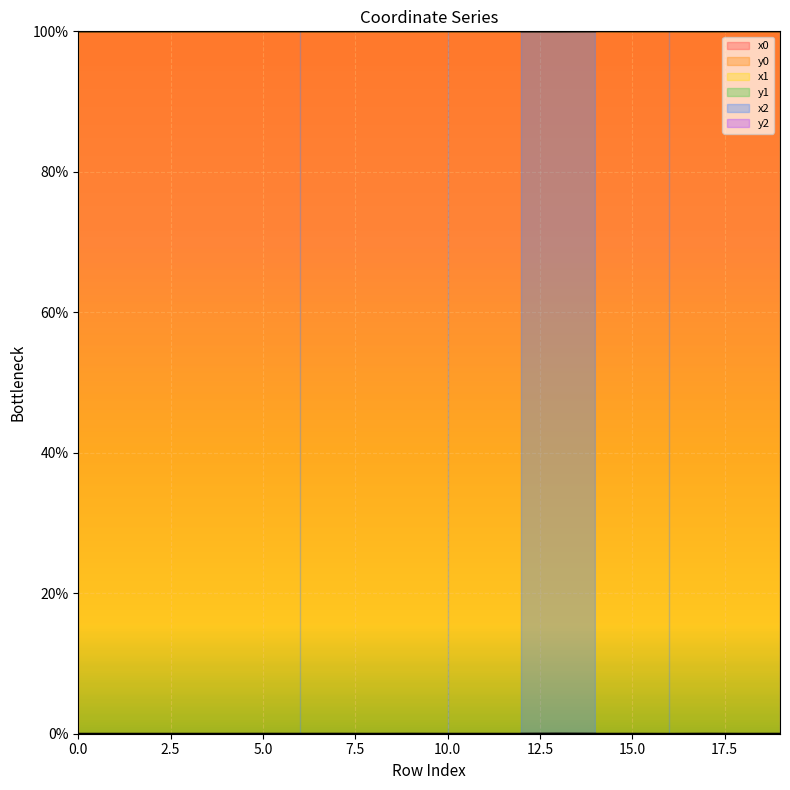

What is the average value of the x0 series?

100.0